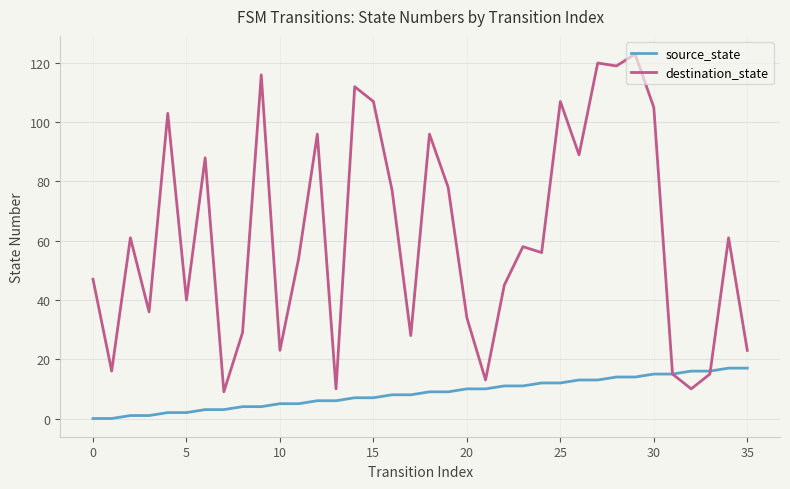

Which series has the widest spread of values?

destination_state